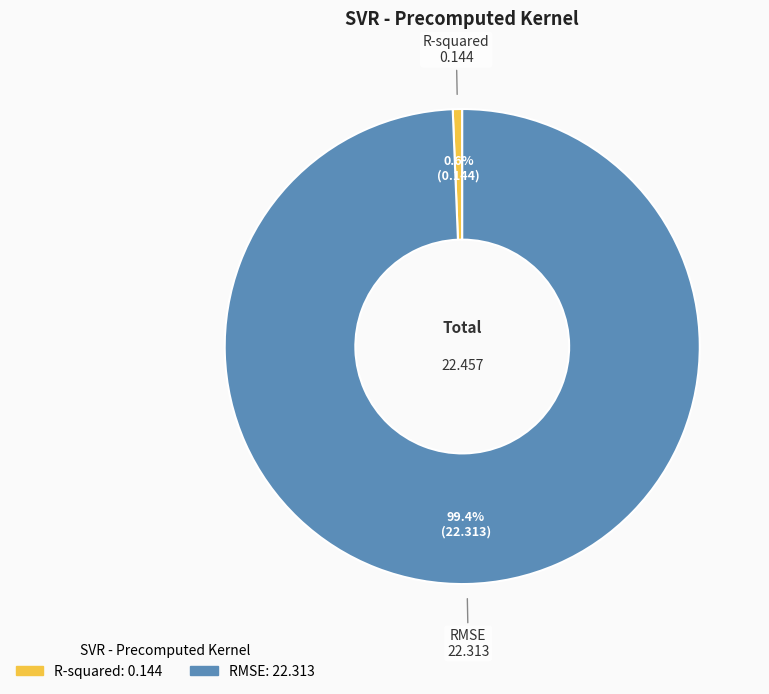

Between R-squared and RMSE, which is larger?

RMSE